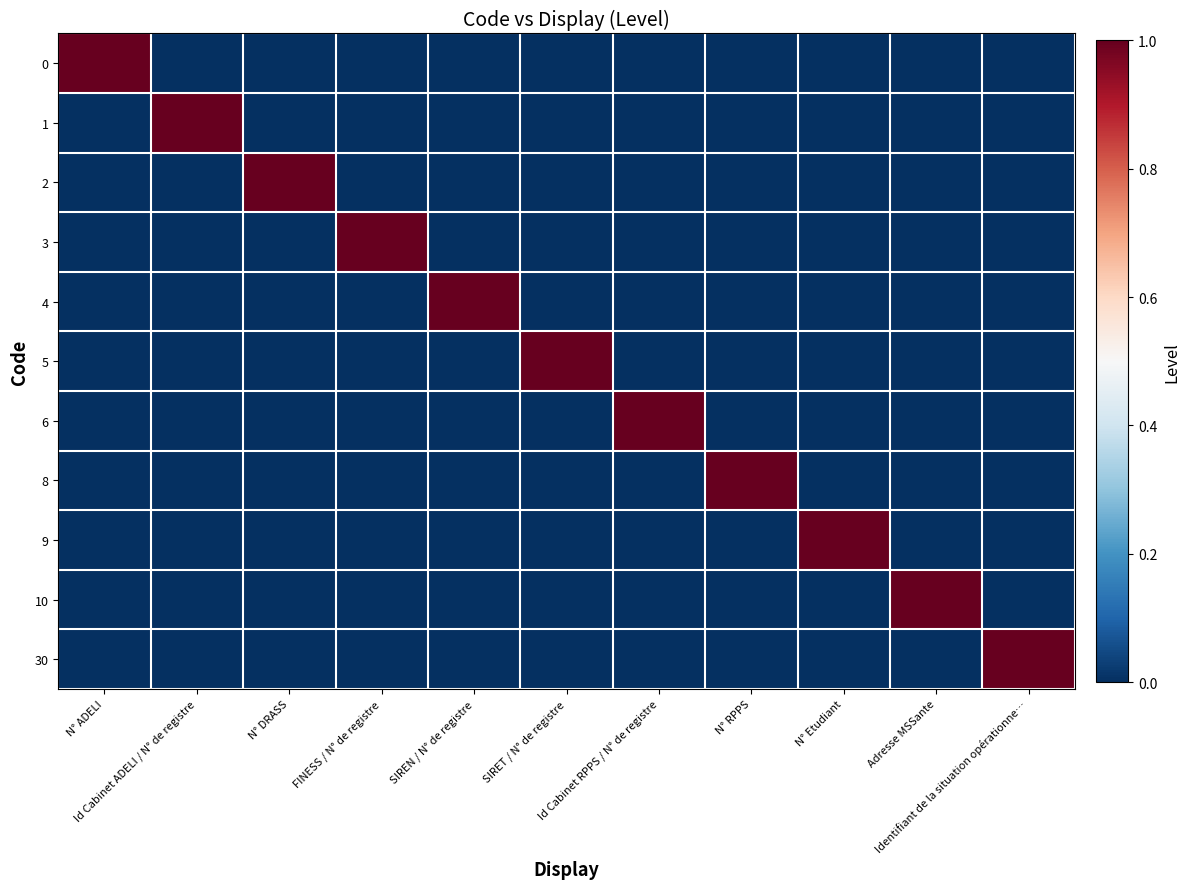

Reading right to left, extract all data points from this chart.

0: Identifiant de la situation opérationne…=0	Adresse MSSante=0	N° Etudiant=0	N° RPPS=0	Id Cabinet RPPS / N° de registre=0	SIRET / N° de registre=0	SIREN / N° de registre=0	FINESS / N° de registre=0	N° DRASS=0	Id Cabinet ADELI / N° de registre=0	N° ADELI=1
1: Identifiant de la situation opérationne…=0	Adresse MSSante=0	N° Etudiant=0	N° RPPS=0	Id Cabinet RPPS / N° de registre=0	SIRET / N° de registre=0	SIREN / N° de registre=0	FINESS / N° de registre=0	N° DRASS=0	Id Cabinet ADELI / N° de registre=1	N° ADELI=0
2: Identifiant de la situation opérationne…=0	Adresse MSSante=0	N° Etudiant=0	N° RPPS=0	Id Cabinet RPPS / N° de registre=0	SIRET / N° de registre=0	SIREN / N° de registre=0	FINESS / N° de registre=0	N° DRASS=1	Id Cabinet ADELI / N° de registre=0	N° ADELI=0
3: Identifiant de la situation opérationne…=0	Adresse MSSante=0	N° Etudiant=0	N° RPPS=0	Id Cabinet RPPS / N° de registre=0	SIRET / N° de registre=0	SIREN / N° de registre=0	FINESS / N° de registre=1	N° DRASS=0	Id Cabinet ADELI / N° de registre=0	N° ADELI=0
4: Identifiant de la situation opérationne…=0	Adresse MSSante=0	N° Etudiant=0	N° RPPS=0	Id Cabinet RPPS / N° de registre=0	SIRET / N° de registre=0	SIREN / N° de registre=1	FINESS / N° de registre=0	N° DRASS=0	Id Cabinet ADELI / N° de registre=0	N° ADELI=0
5: Identifiant de la situation opérationne…=0	Adresse MSSante=0	N° Etudiant=0	N° RPPS=0	Id Cabinet RPPS / N° de registre=0	SIRET / N° de registre=1	SIREN / N° de registre=0	FINESS / N° de registre=0	N° DRASS=0	Id Cabinet ADELI / N° de registre=0	N° ADELI=0
6: Identifiant de la situation opérationne…=0	Adresse MSSante=0	N° Etudiant=0	N° RPPS=0	Id Cabinet RPPS / N° de registre=1	SIRET / N° de registre=0	SIREN / N° de registre=0	FINESS / N° de registre=0	N° DRASS=0	Id Cabinet ADELI / N° de registre=0	N° ADELI=0
8: Identifiant de la situation opérationne…=0	Adresse MSSante=0	N° Etudiant=0	N° RPPS=1	Id Cabinet RPPS / N° de registre=0	SIRET / N° de registre=0	SIREN / N° de registre=0	FINESS / N° de registre=0	N° DRASS=0	Id Cabinet ADELI / N° de registre=0	N° ADELI=0
9: Identifiant de la situation opérationne…=0	Adresse MSSante=0	N° Etudiant=1	N° RPPS=0	Id Cabinet RPPS / N° de registre=0	SIRET / N° de registre=0	SIREN / N° de registre=0	FINESS / N° de registre=0	N° DRASS=0	Id Cabinet ADELI / N° de registre=0	N° ADELI=0
10: Identifiant de la situation opérationne…=0	Adresse MSSante=1	N° Etudiant=0	N° RPPS=0	Id Cabinet RPPS / N° de registre=0	SIRET / N° de registre=0	SIREN / N° de registre=0	FINESS / N° de registre=0	N° DRASS=0	Id Cabinet ADELI / N° de registre=0	N° ADELI=0
30: Identifiant de la situation opérationne…=1	Adresse MSSante=0	N° Etudiant=0	N° RPPS=0	Id Cabinet RPPS / N° de registre=0	SIRET / N° de registre=0	SIREN / N° de registre=0	FINESS / N° de registre=0	N° DRASS=0	Id Cabinet ADELI / N° de registre=0	N° ADELI=0